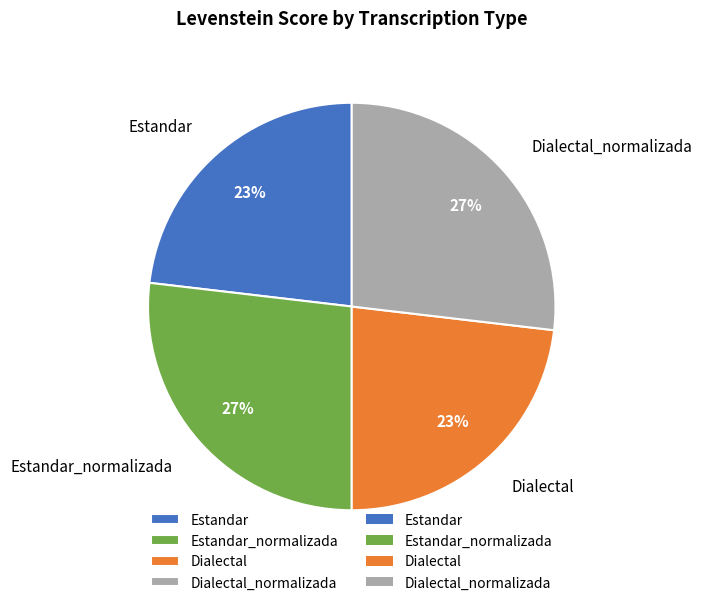

Which has a higher value, Estandar or Estandar_normalizada?

Estandar_normalizada